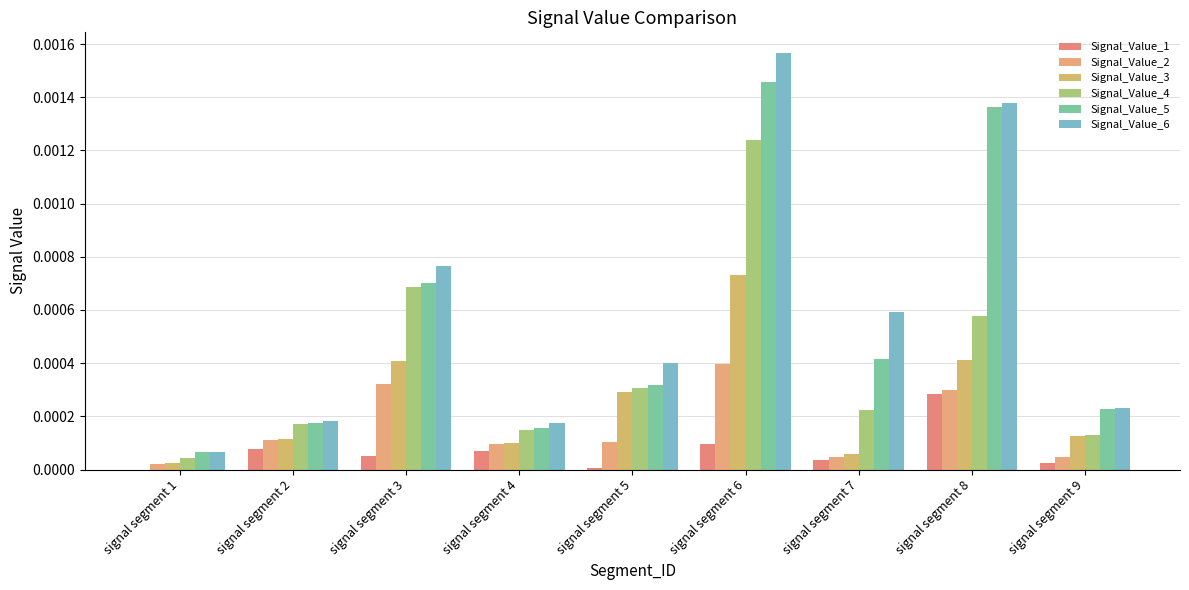

How many groups of bars are there?

9